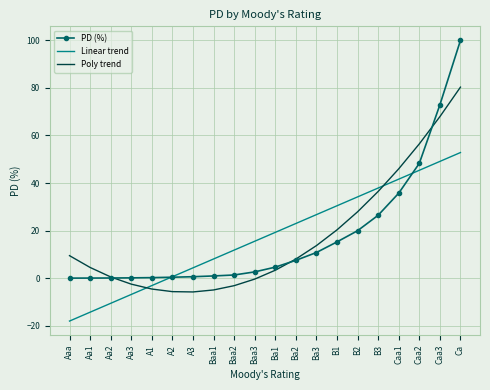

The PD (%) series shows 0.6 at A3. True or false?

True